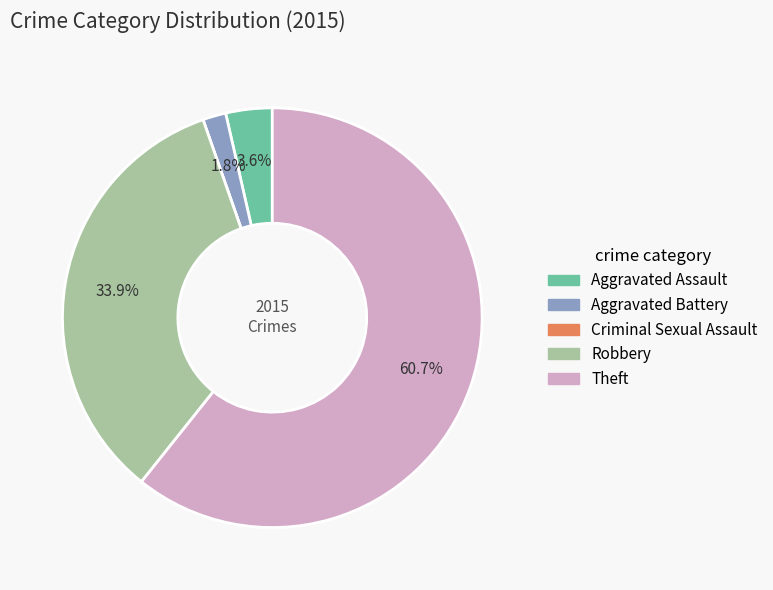

Which slice represents more than half of the pie?

Theft